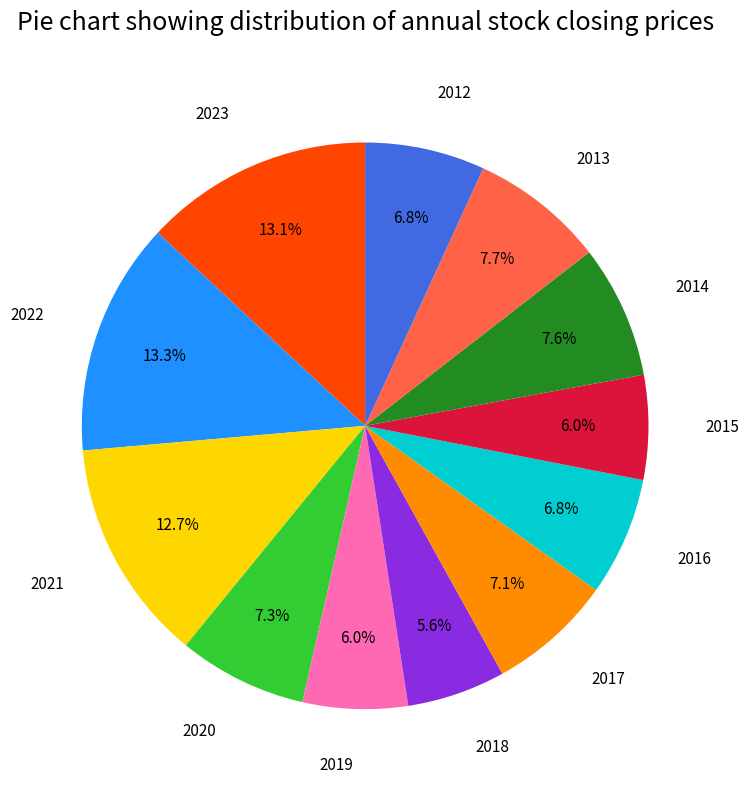

Combined, do 2023 and 2013 account for over 50%?

No